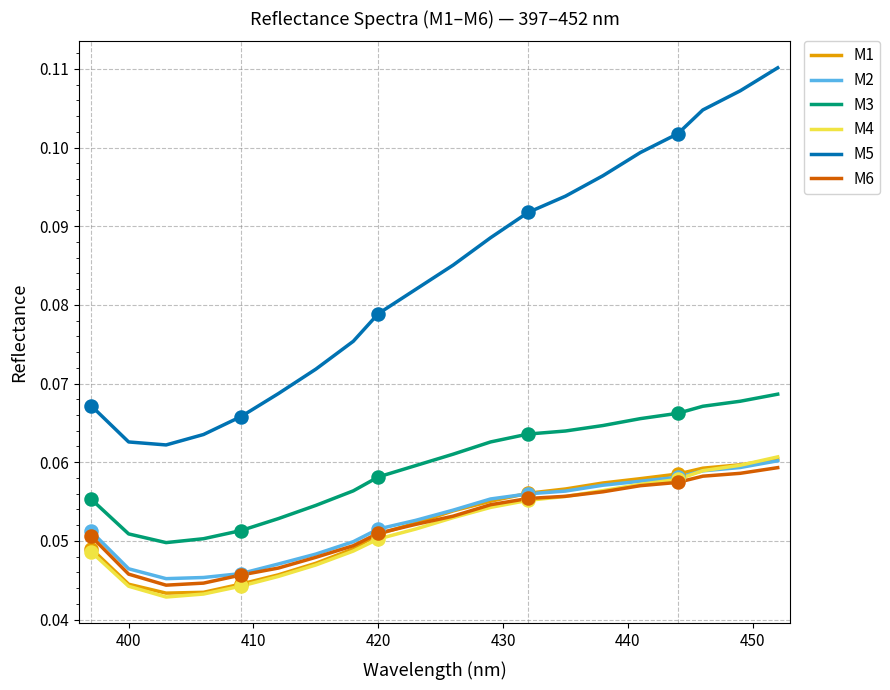

Which series has the largest total across all categories?

M5